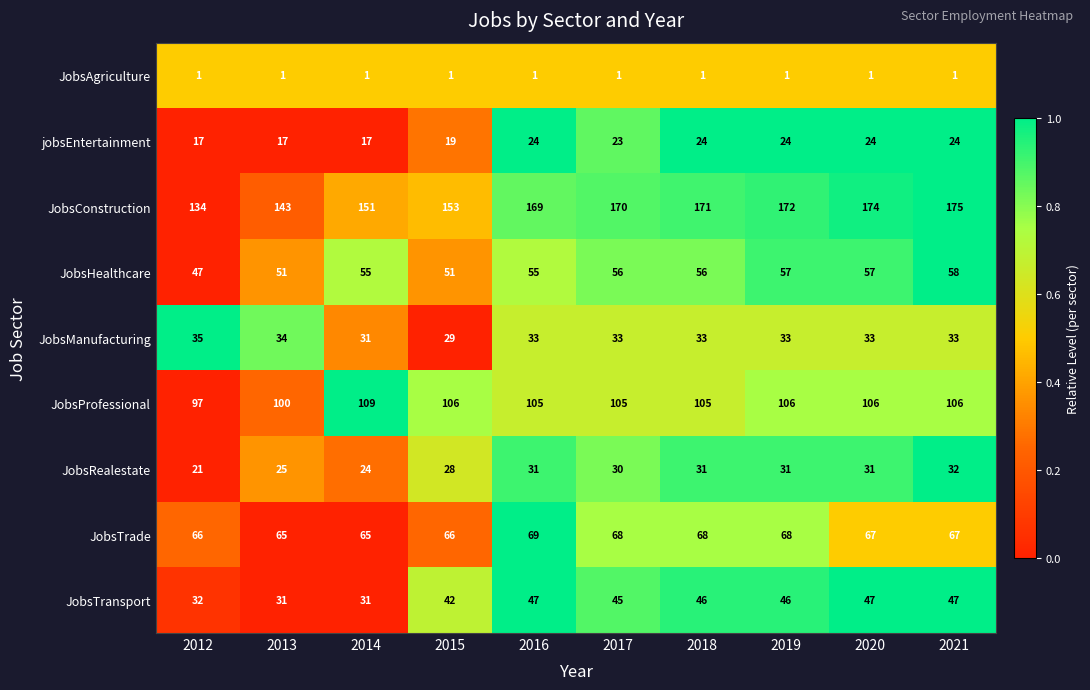

At which category is the sum across all series the highest?

2021